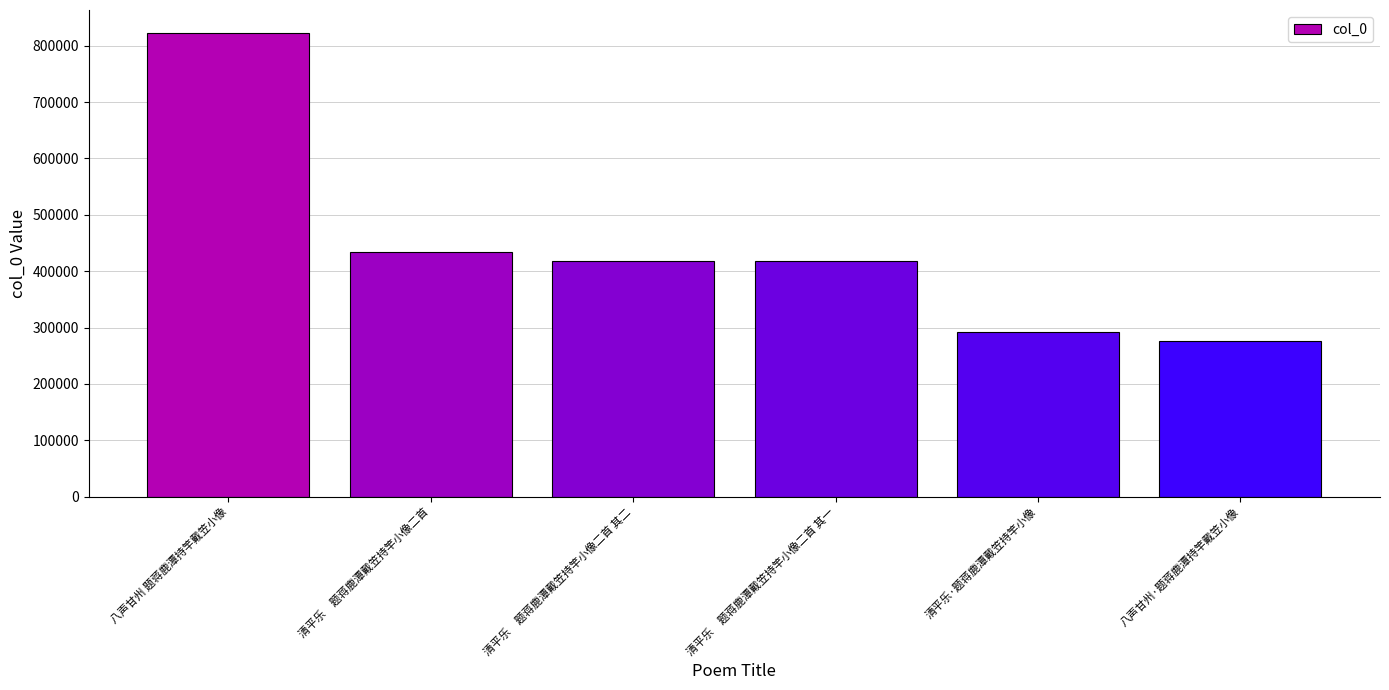

What is the greatest value displayed?

822144